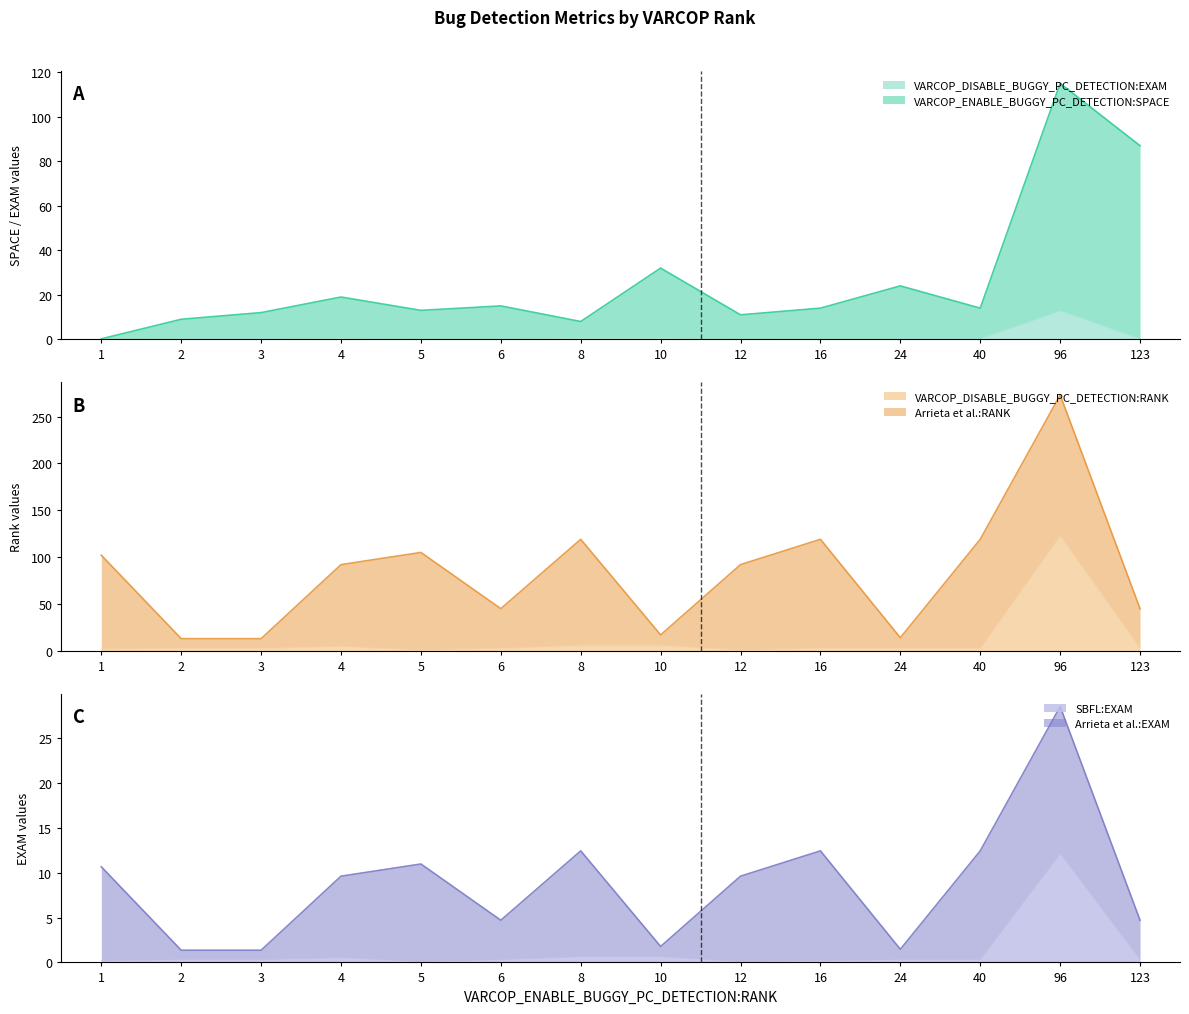

True or false: VARCOP_DISABLE_BUGGY_PC_DETECTION:RANK has a value of 123 at 96.

True